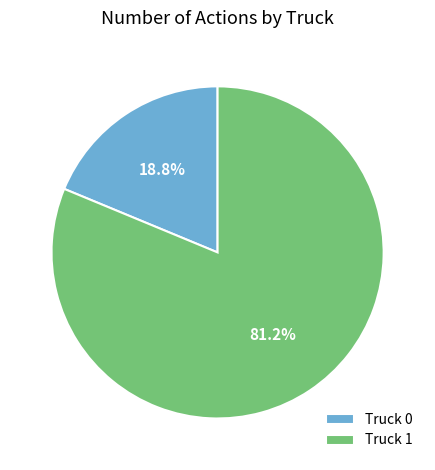

True or false: Truck 0 accounts for 11% of the total.

False